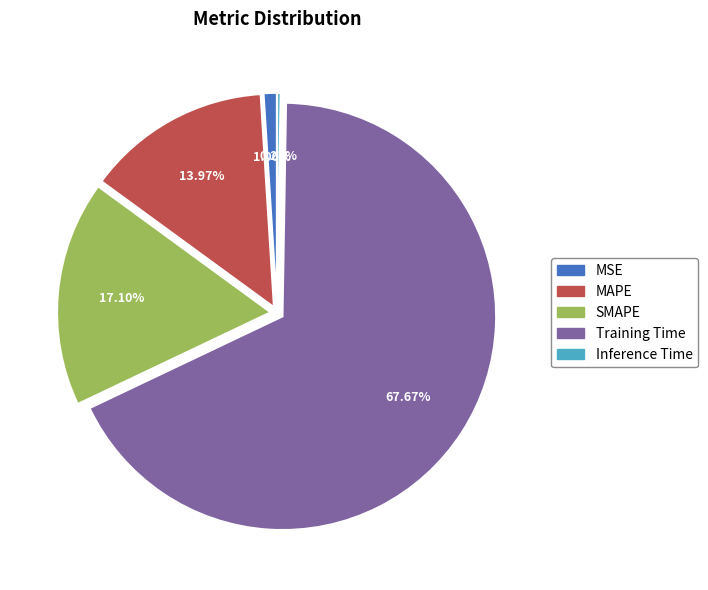

To the nearest percent, what portion does Training Time represent?

68%